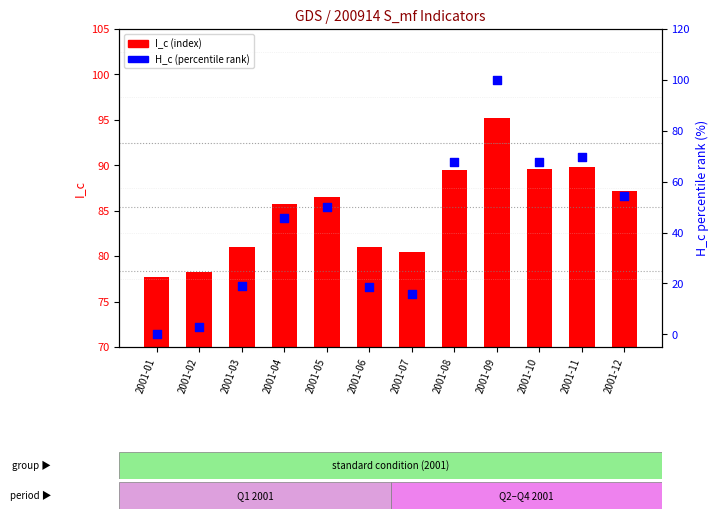

At how many categories does at least one series exceed 62?

12